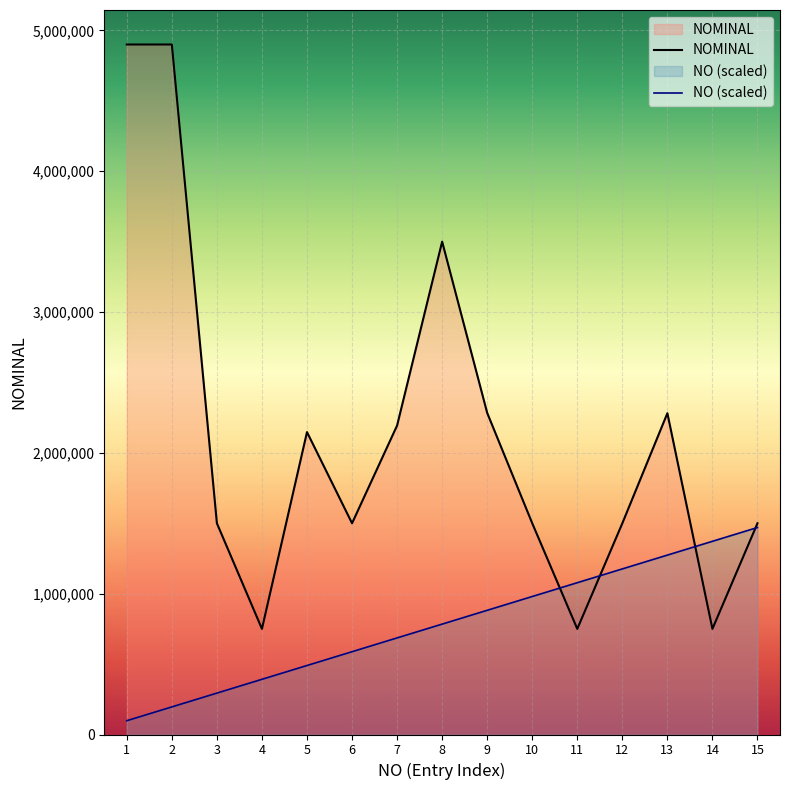

Which series has the largest total across all categories?

NOMINAL